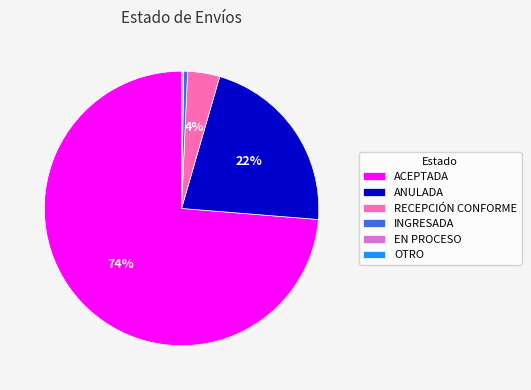

Is it true that ANULADA is 1% of the pie?

False